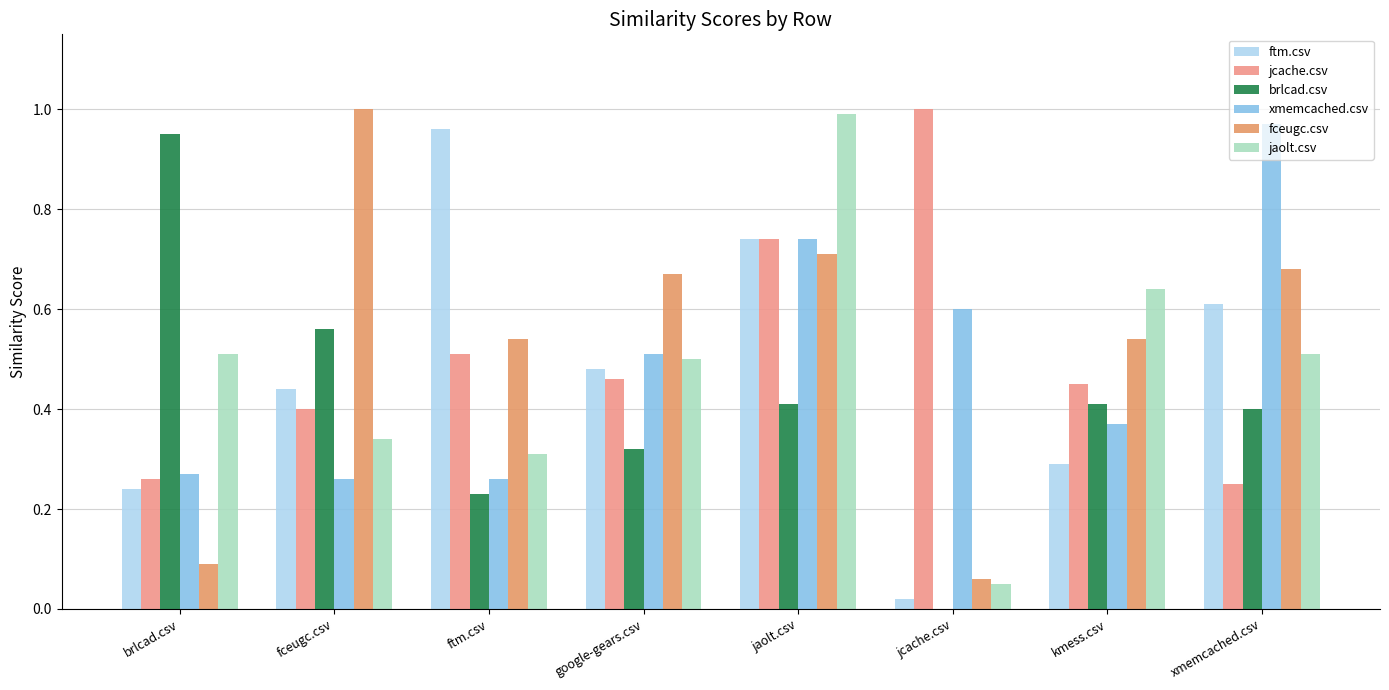

Count the number of categories in the chart.

8